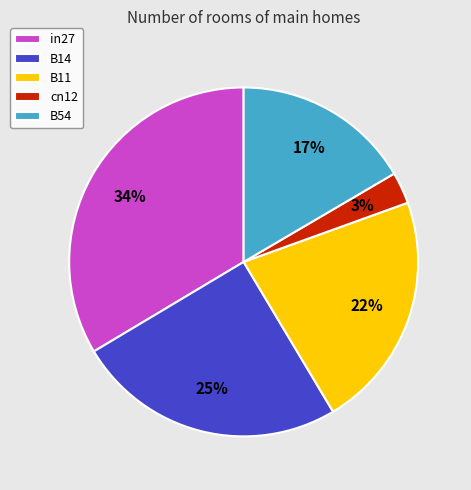

To the nearest percent, what portion does B54 represent?

17%